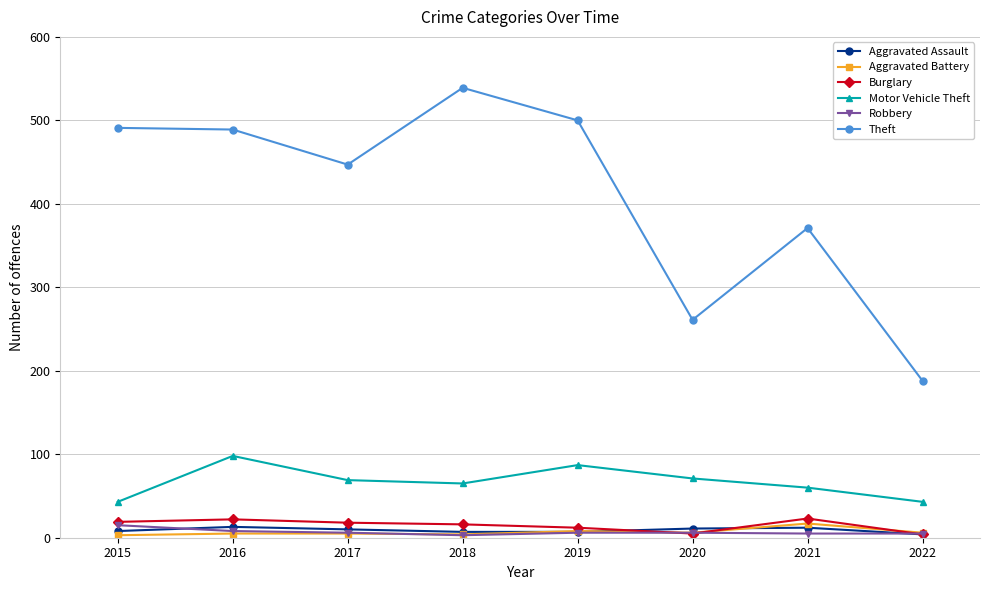

True or false: Theft and Aggravated Battery intersect in this chart.

False